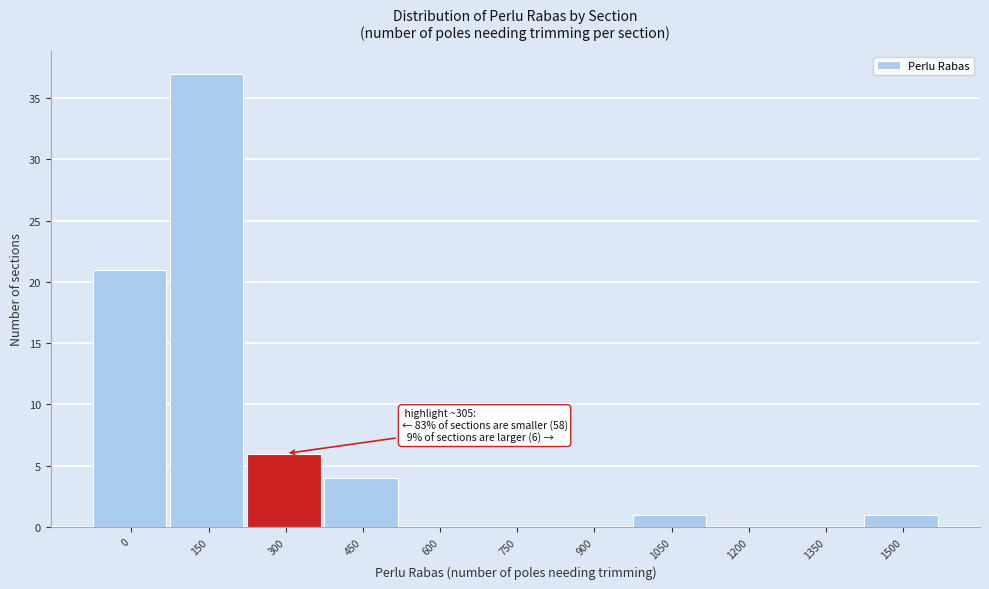

Reading left to right, extract all data points from this chart.

0=21	150=37	300=6	450=4	600=0	750=0	900=0	1050=1	1200=0	1350=0	1500=1